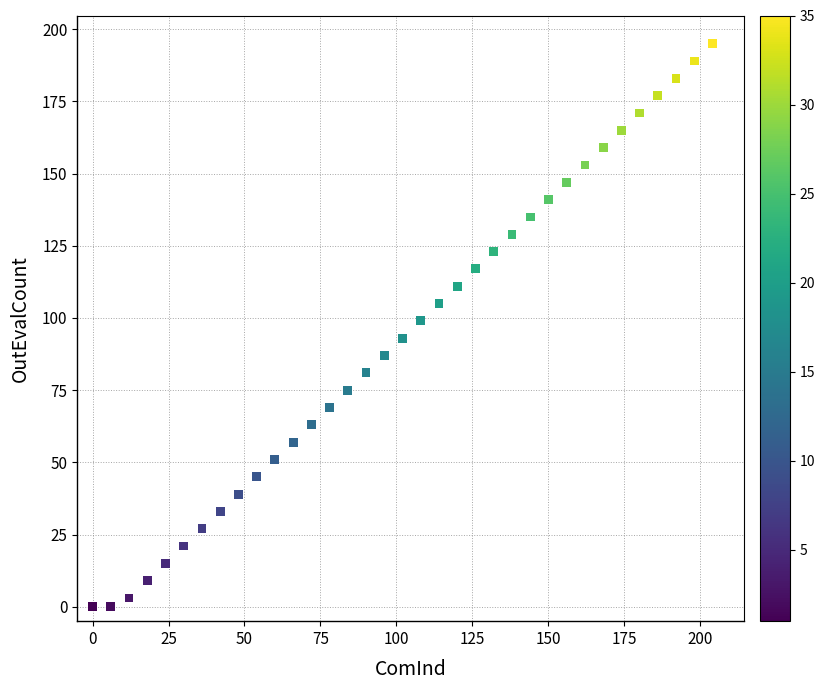

What is the range of X values (max minus min)?

204